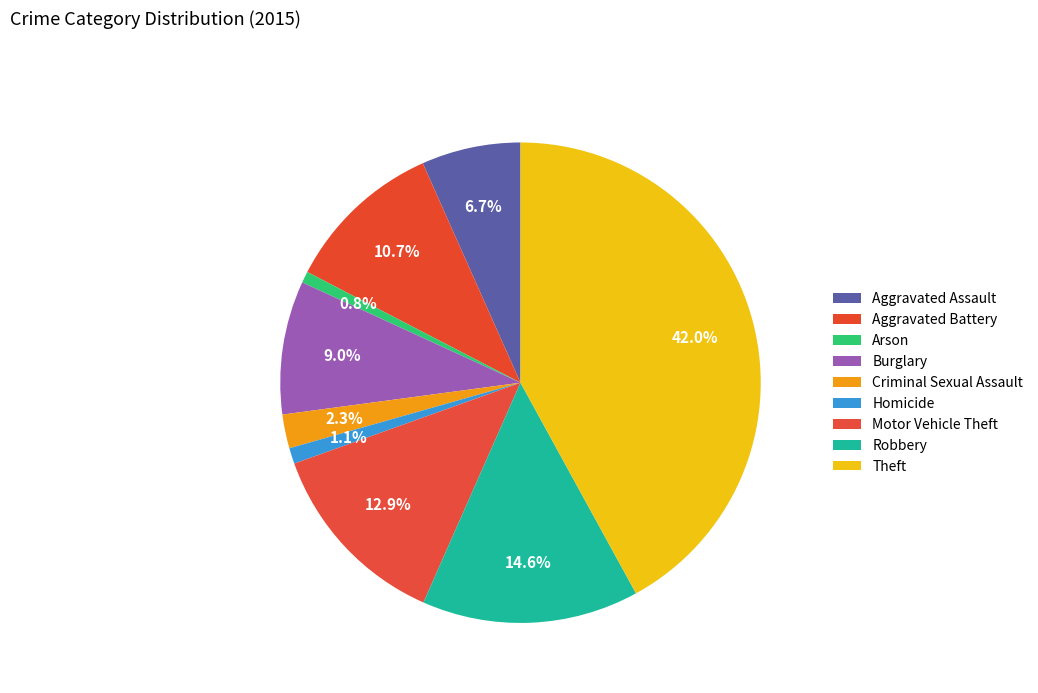

How many segments does this pie chart have?

9